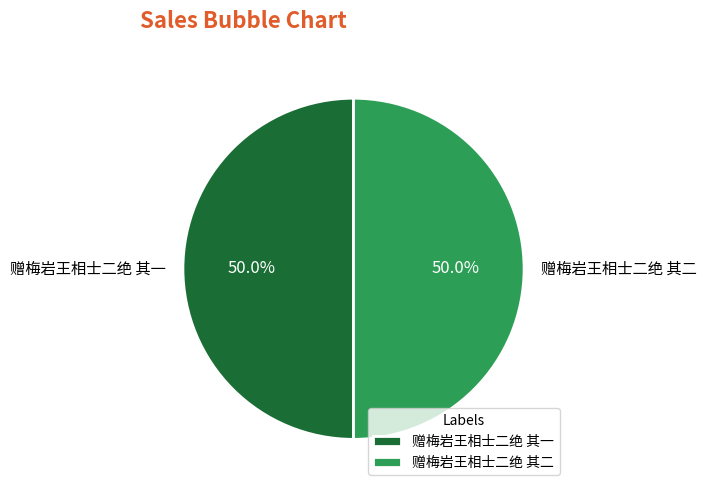

What portion of the pie excludes 赠梅岩王相士二绝 其二?

50.0%